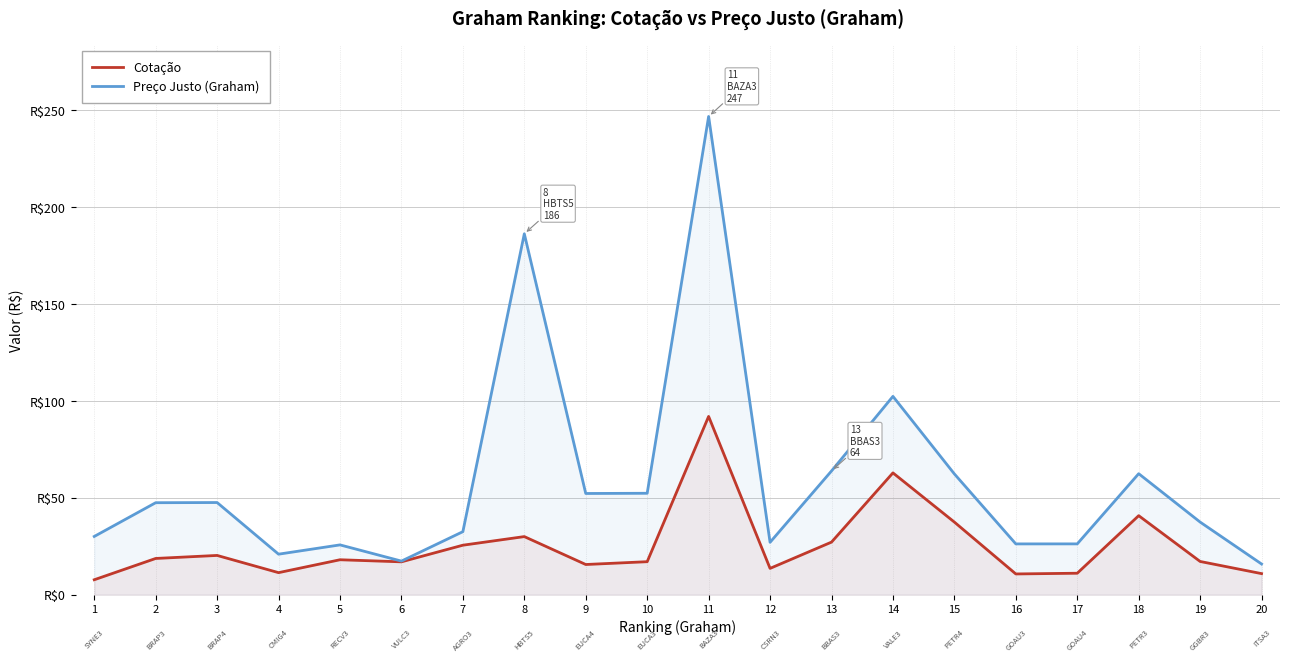

What is the average value of the Cotação series?

25.3